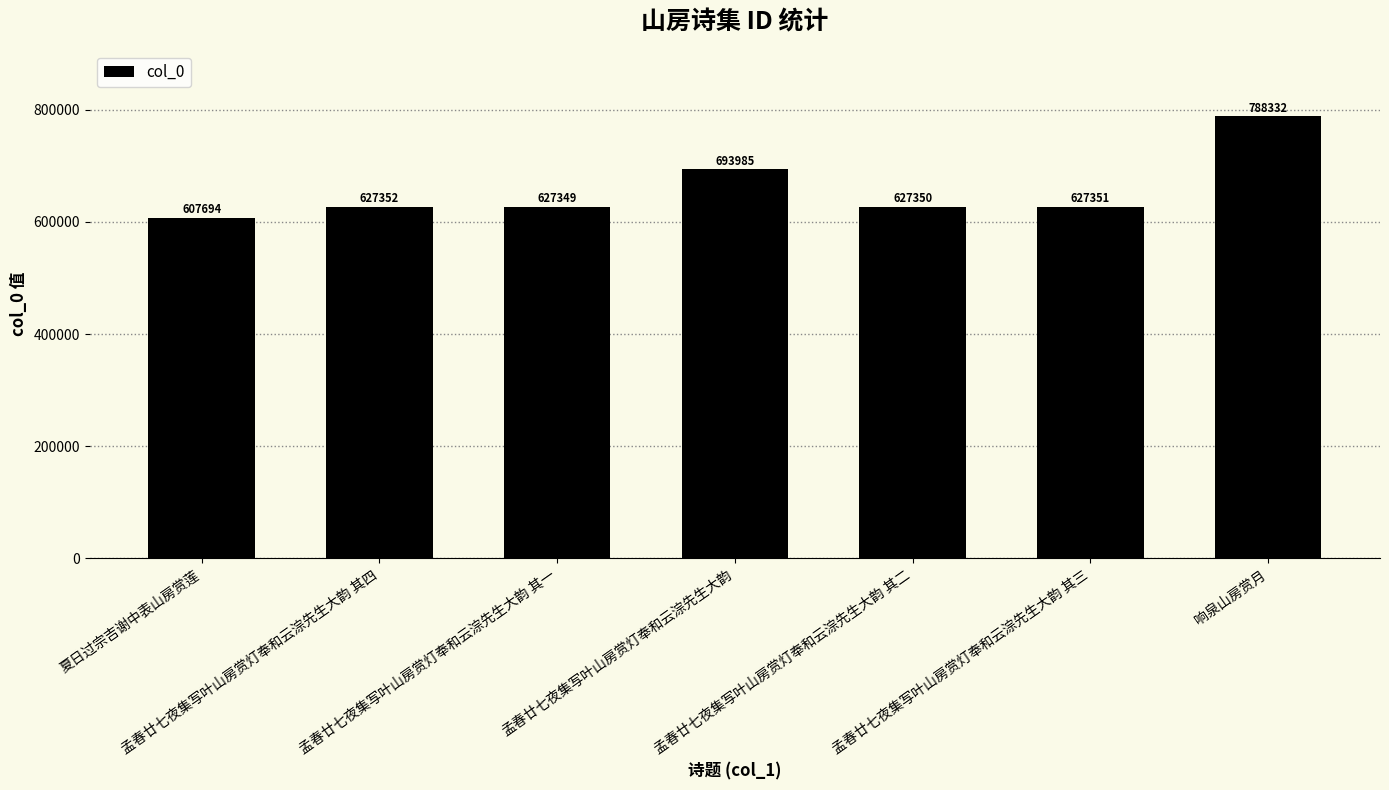

What is the minimum value shown in the chart?

607694